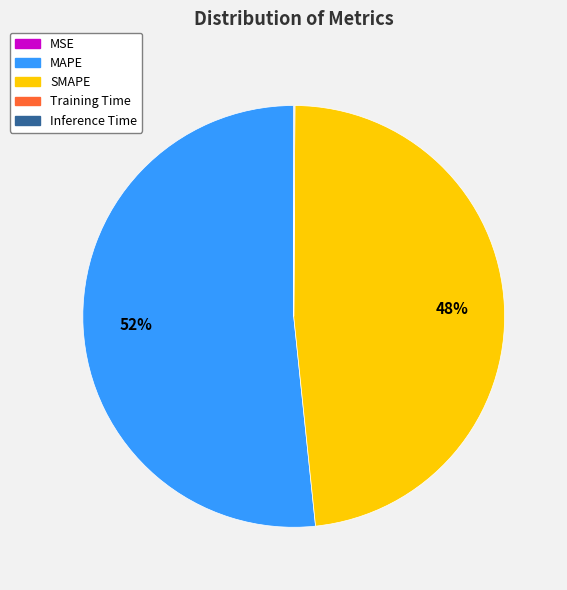

Which category has the biggest portion of the pie?

MAPE